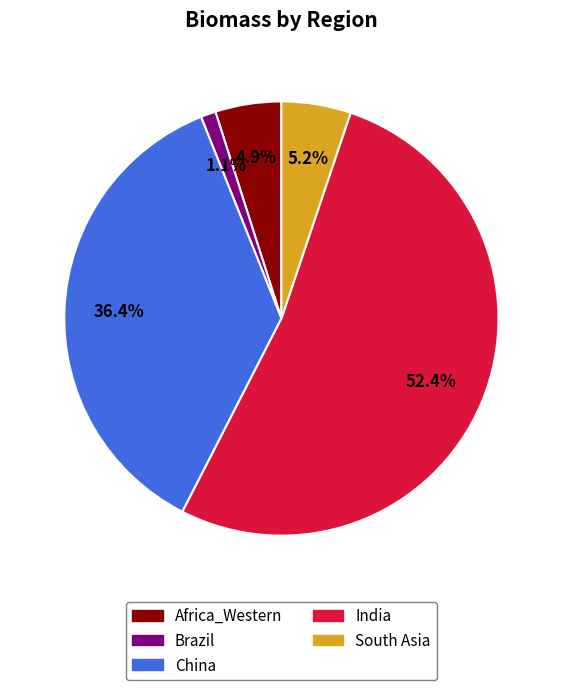

Is there a majority slice in this chart?

Yes